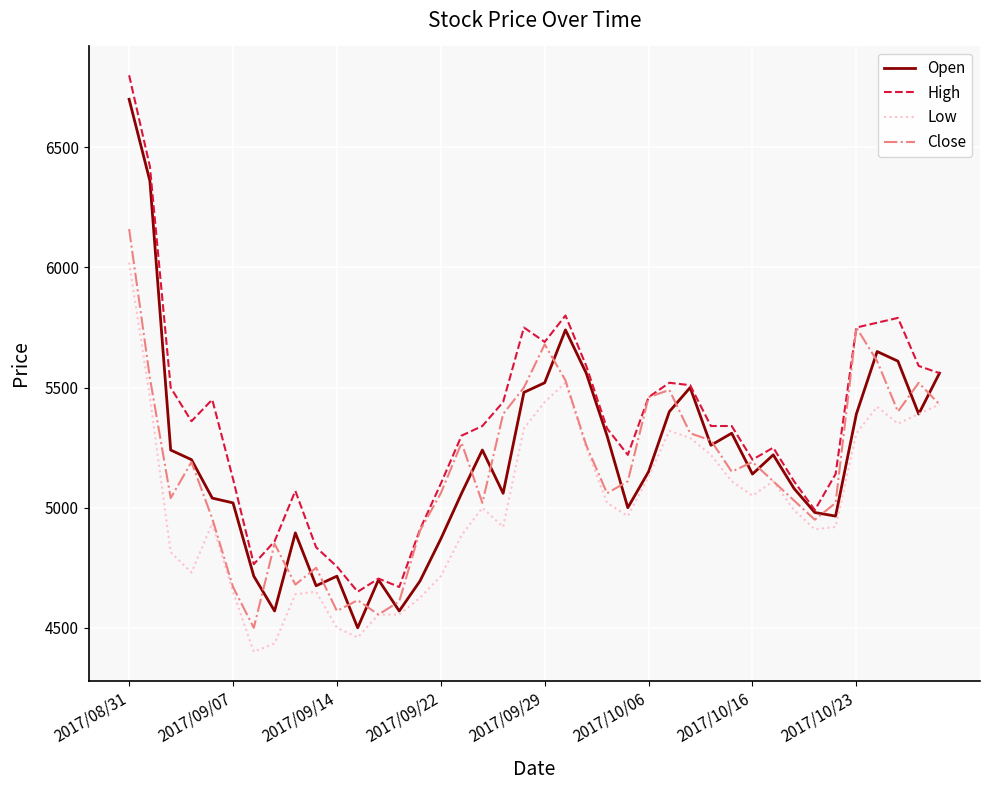

What is the greatest value displayed?

6800